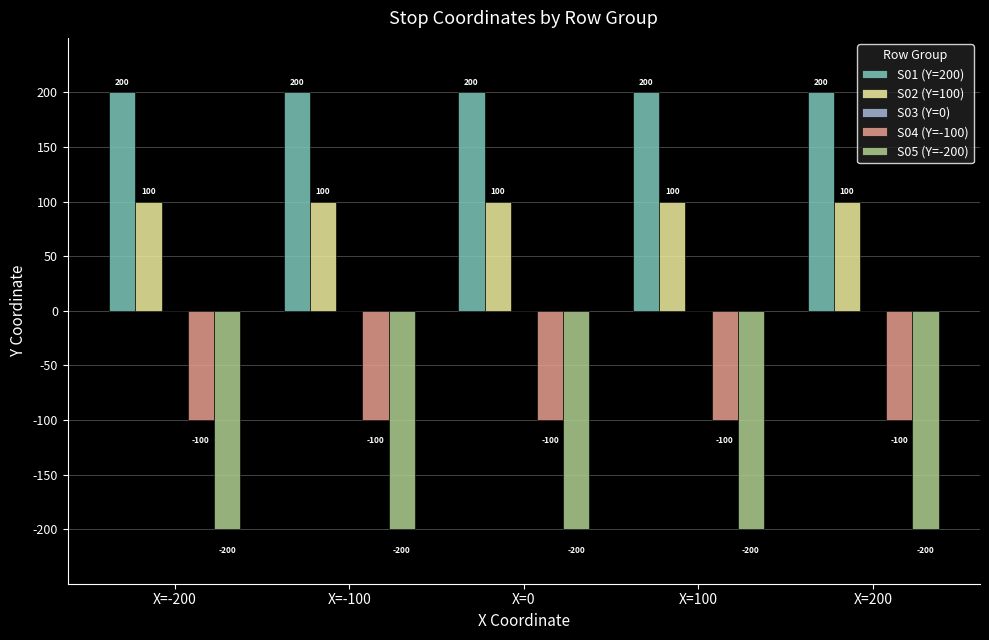

What position from the right is X=200?

1